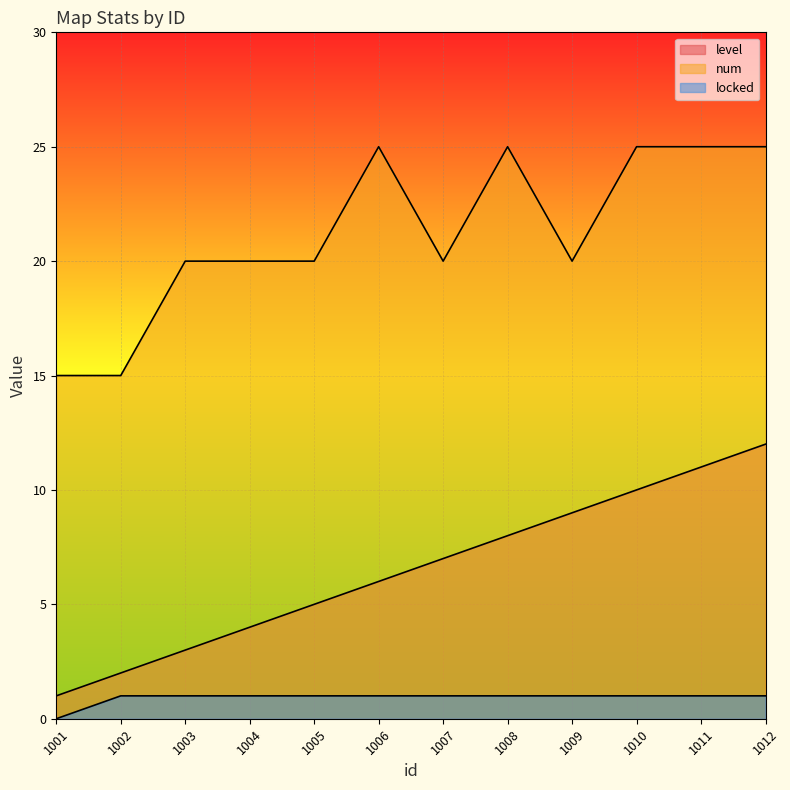

At which category is the sum across all series the highest?

1012